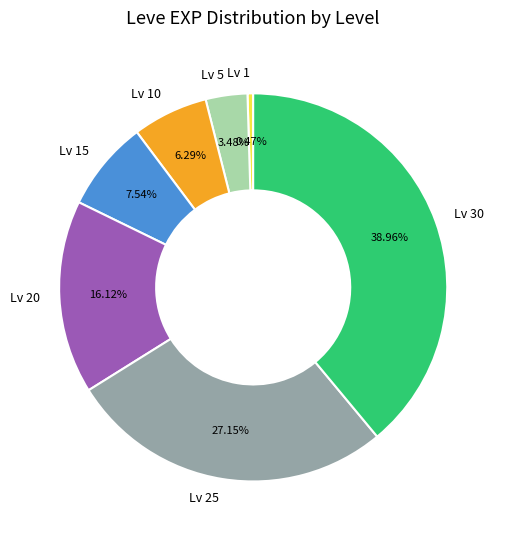

Is there a majority slice in this chart?

No